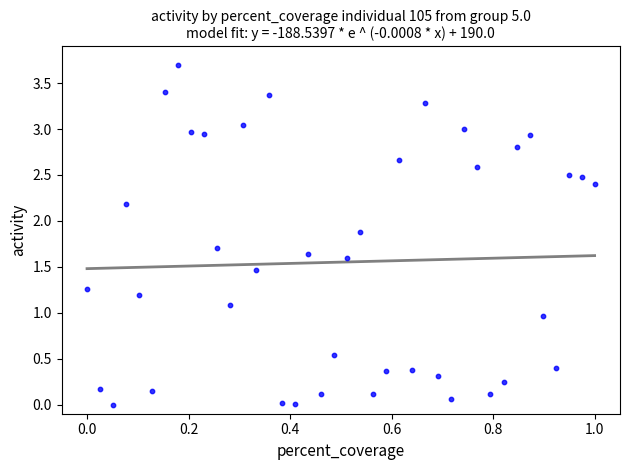

What is the range of X values (max minus min)?

1.0